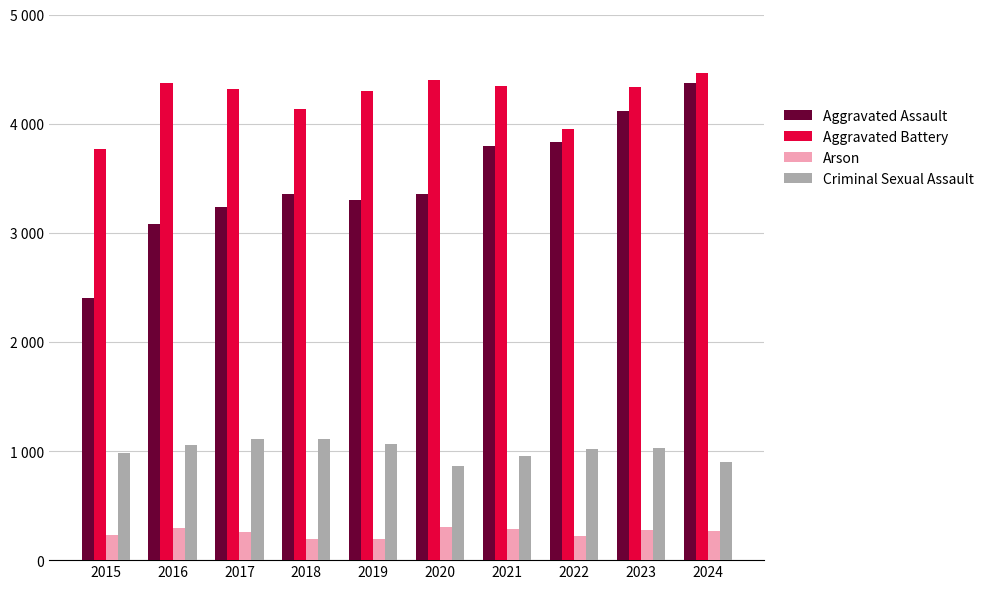

Are the bars horizontal?

No